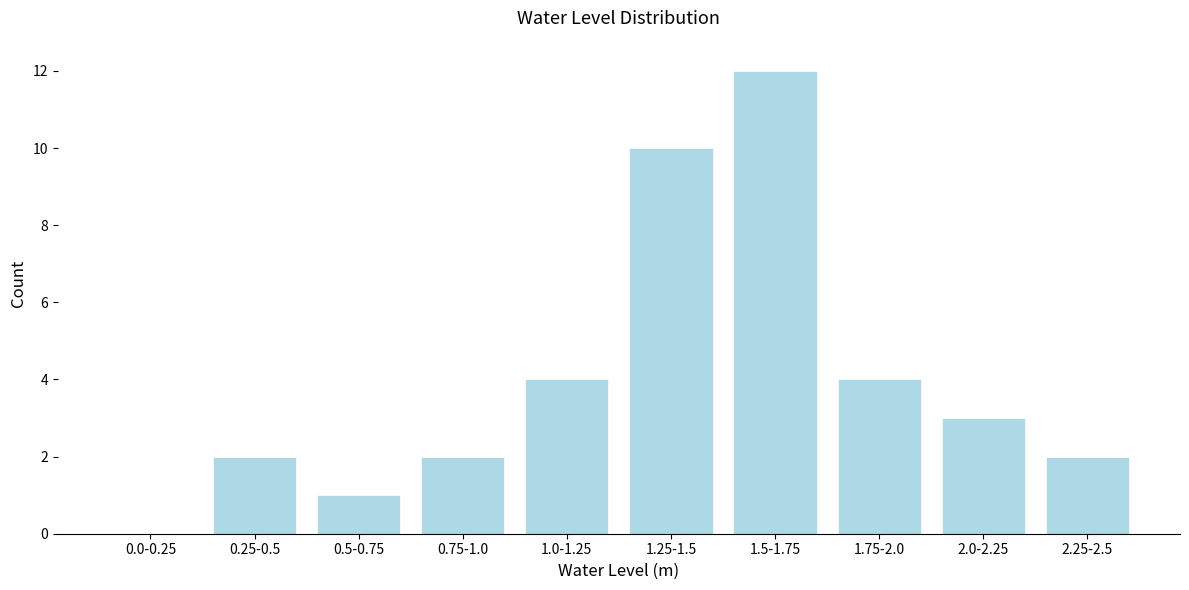

Reading left to right, what are all the values shown in this chart?

0.0-0.25=0	0.25-0.5=2	0.5-0.75=1	0.75-1.0=2	1.0-1.25=4	1.25-1.5=10	1.5-1.75=12	1.75-2.0=4	2.0-2.25=3	2.25-2.5=2